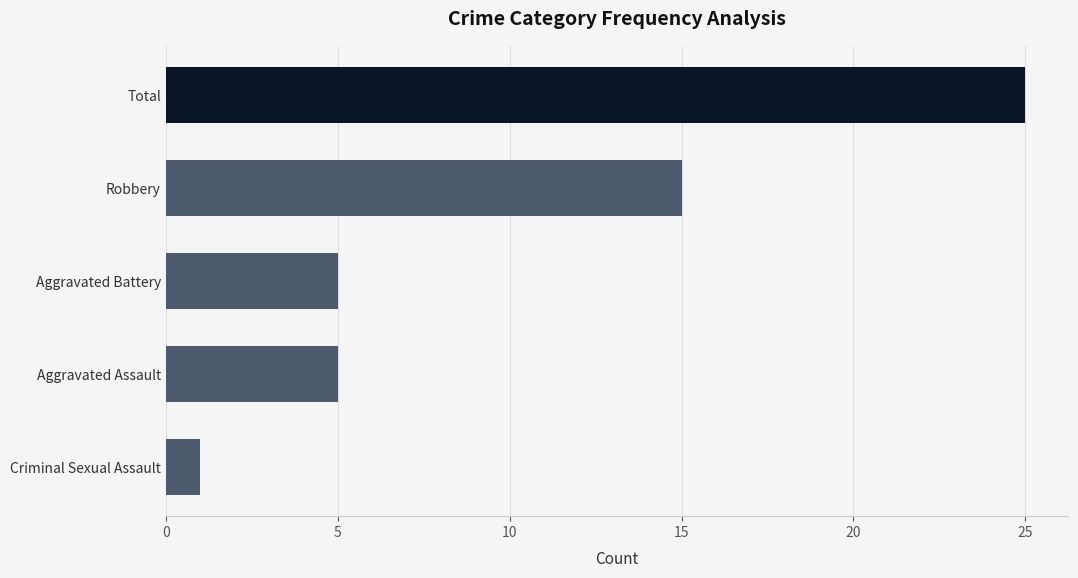

What is the difference between the second highest and second lowest values?

10